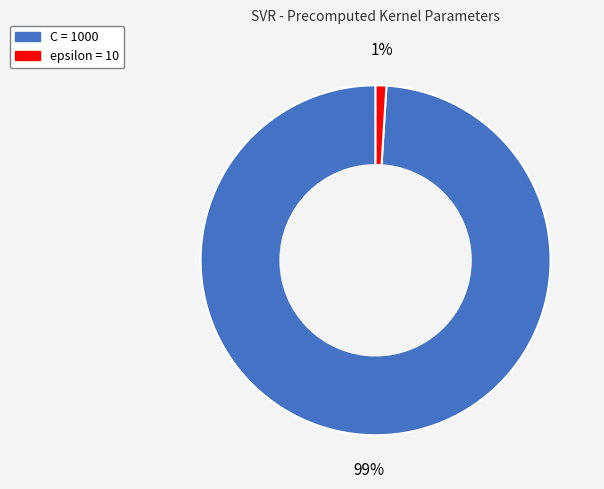

What is the majority slice?

C